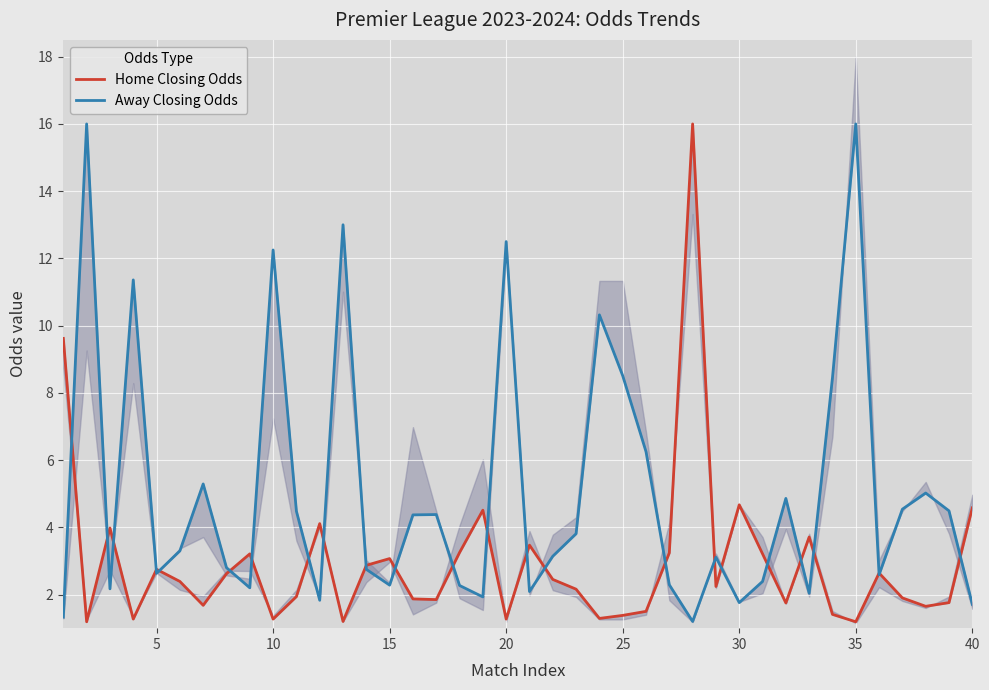

Is this an area chart (filled region under the line)?

No